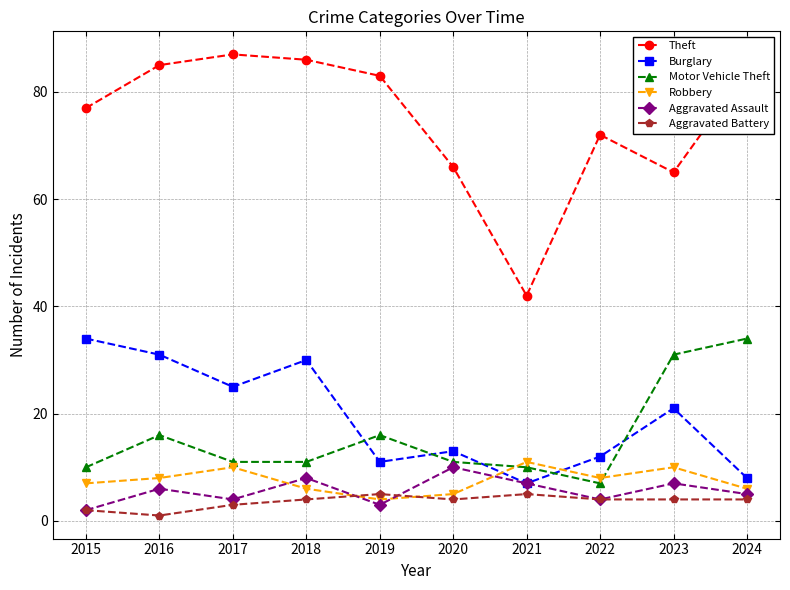

What are all the series names shown in the legend?

Theft, Burglary, Motor Vehicle Theft, Robbery, Aggravated Assault, Aggravated Battery